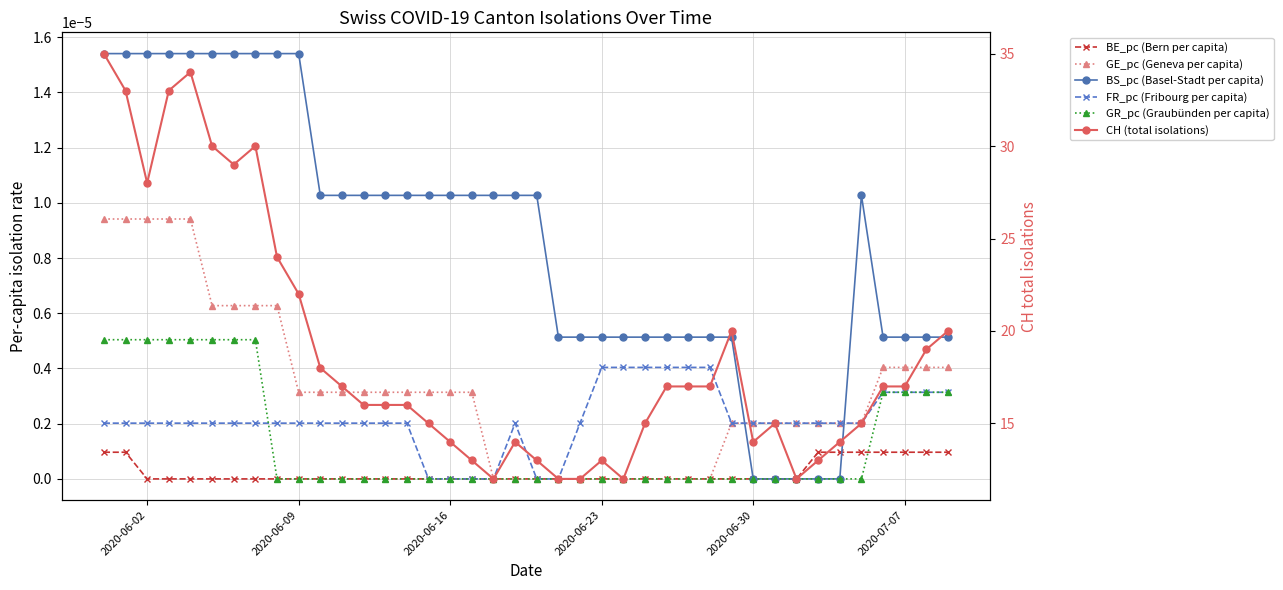

Is it true that GE_pc (Geneva per capita) equals 0.0 at 17?

False